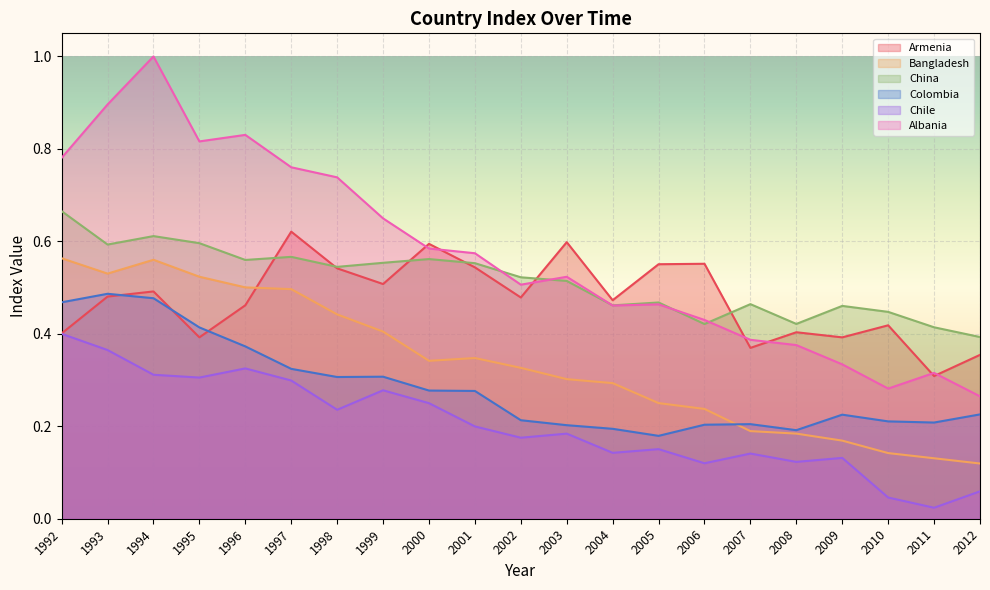

Where is Chile nearest to the value 0?

2011